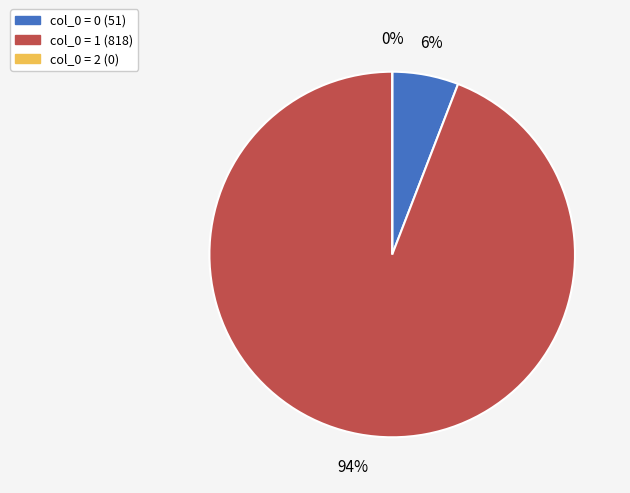

Which slice is the largest?

1